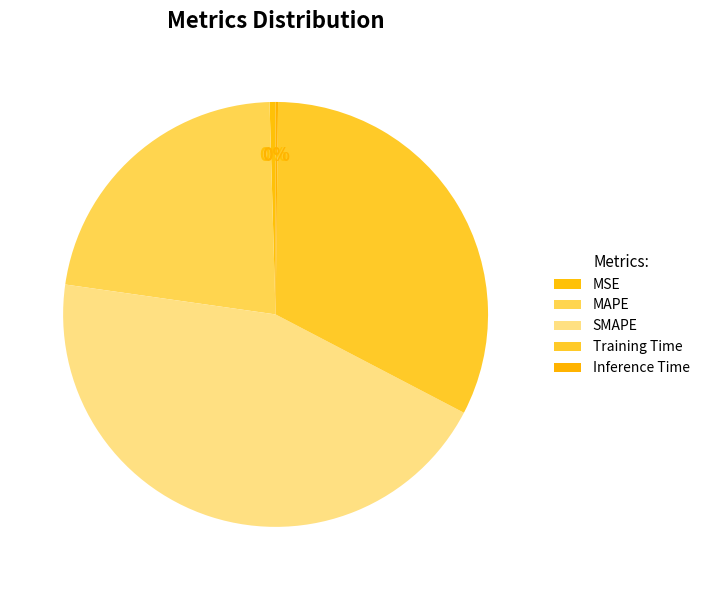

Which has a higher value, MSE or Inference Time?

MSE